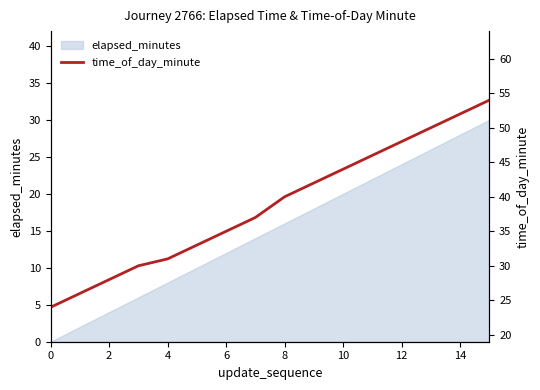

The value of elapsed_minutes at 10 is 12. True or false?

False